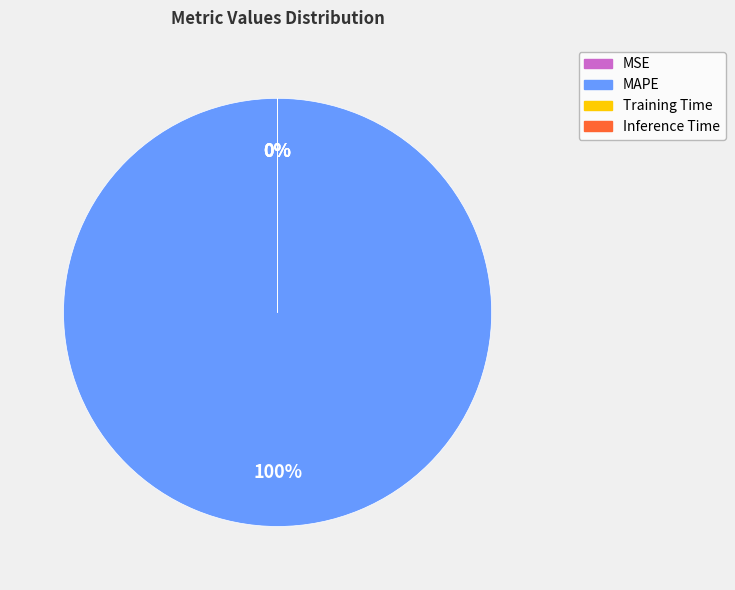

Which category has the biggest portion of the pie?

MAPE